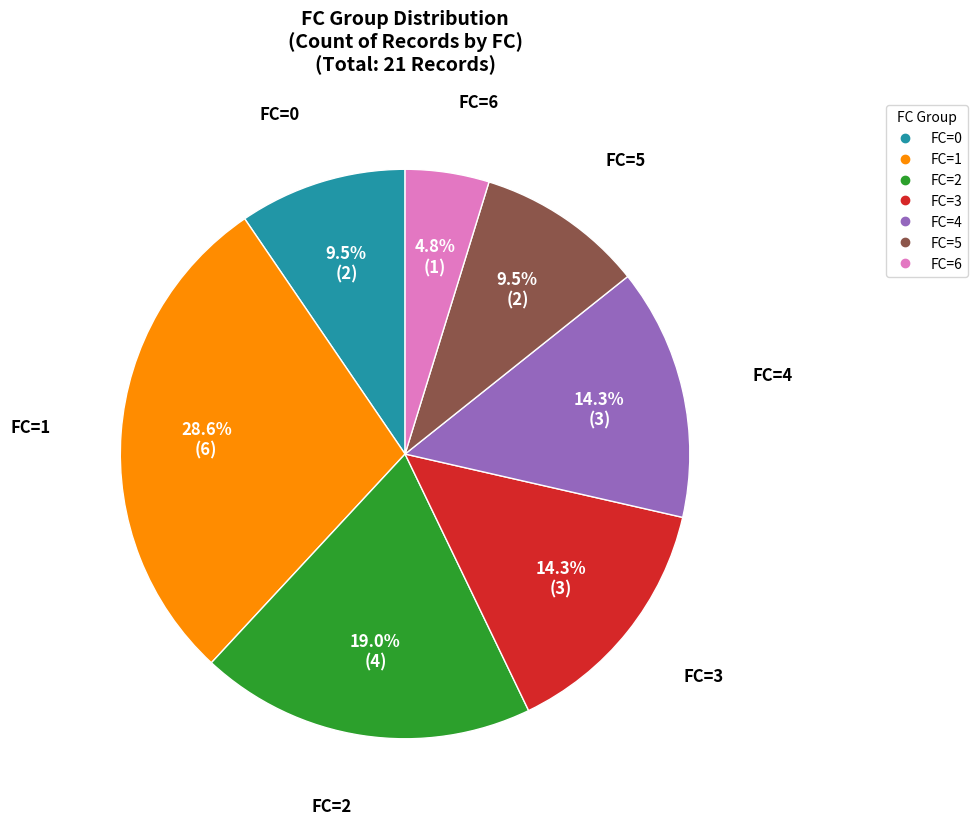

Is there any slice that represents more than half of the pie?

No